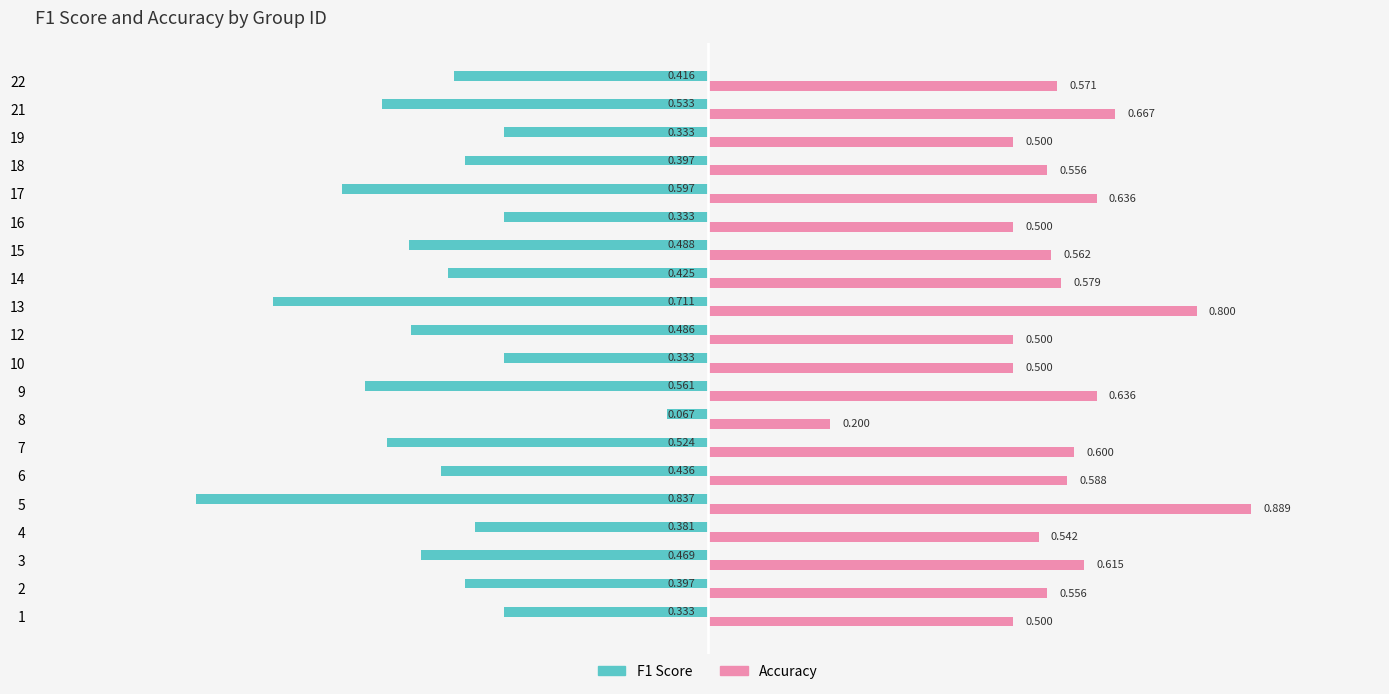

What are all the series names shown in the legend?

F1 Score, Accuracy